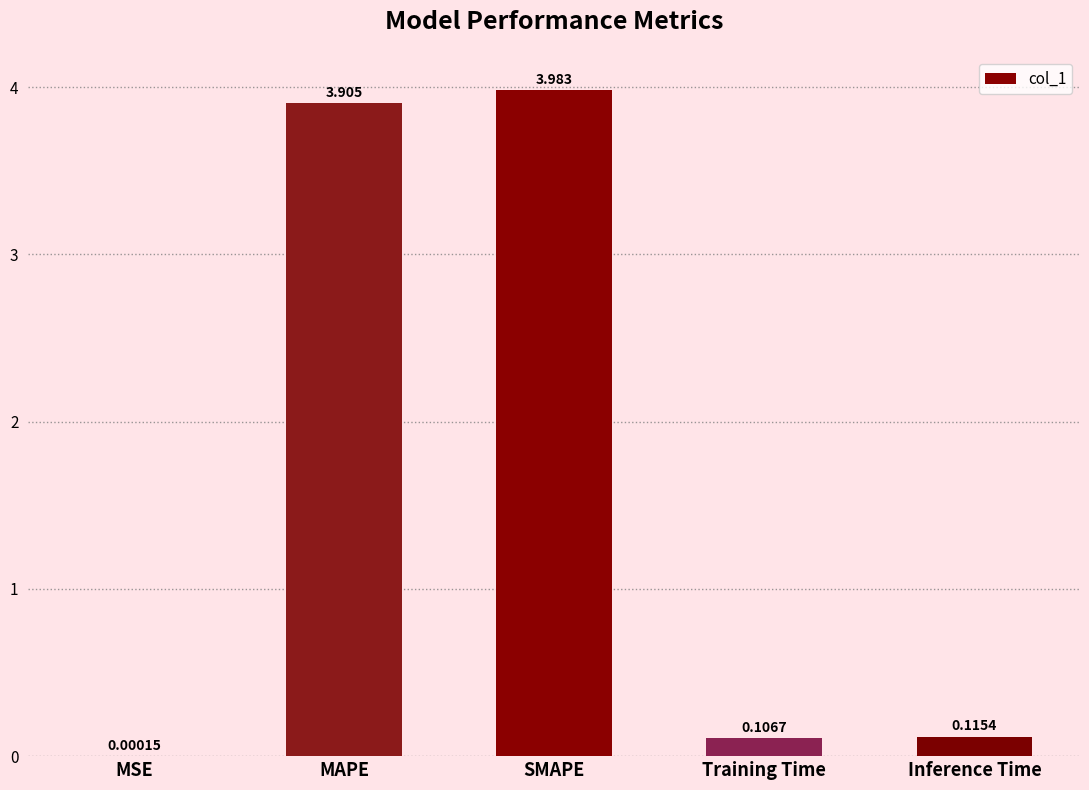

Which category has the highest value across all series?

SMAPE